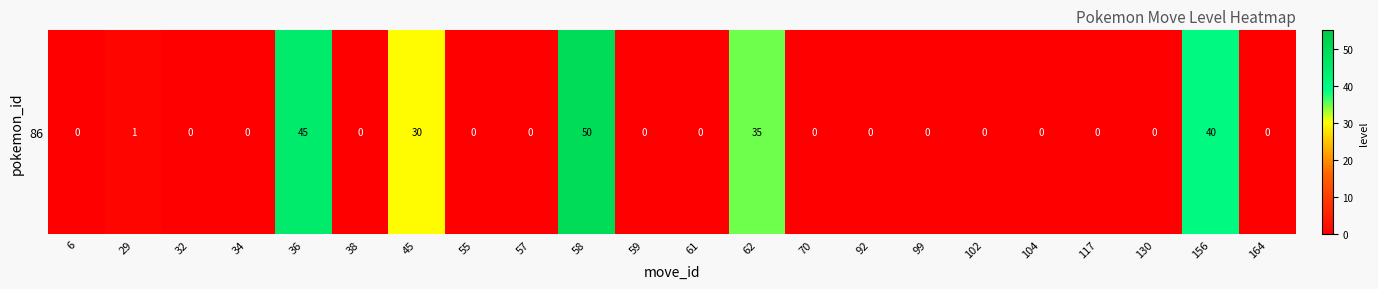

Rank the categories by value from highest to lowest.

58, 36, 156, 62, 45, 29, 6, 32, 34, 38, 55, 57, 59, 61, 70, 92, 99, 102, 104, 117, 130, 164